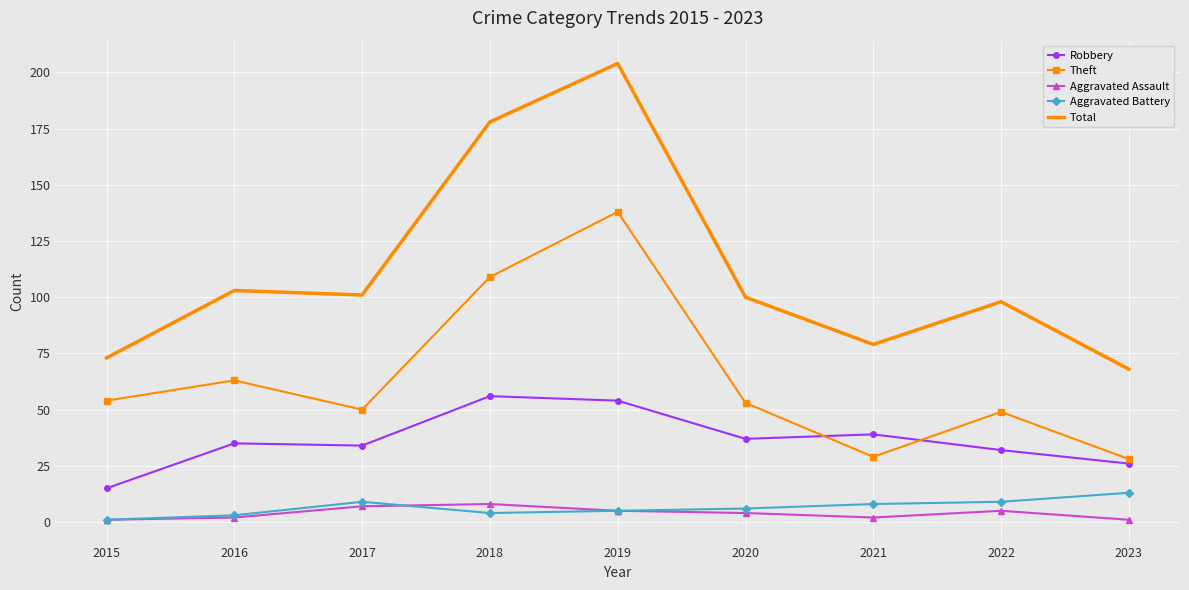

Is it true that Aggravated Battery equals 23 at 2023?

False